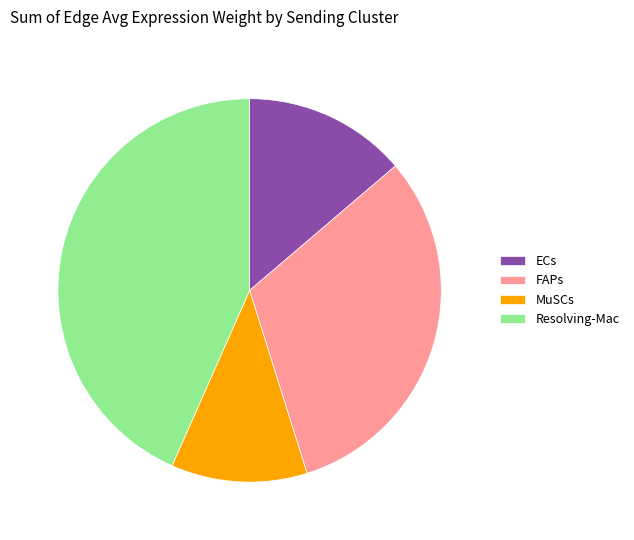

What is the ratio of the value at FAPs to the value at ECs?

2.3